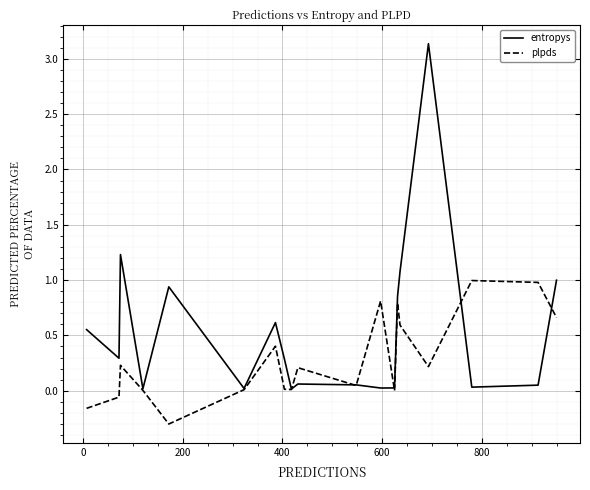

What is the lowest value of the plpds series?

-0.3